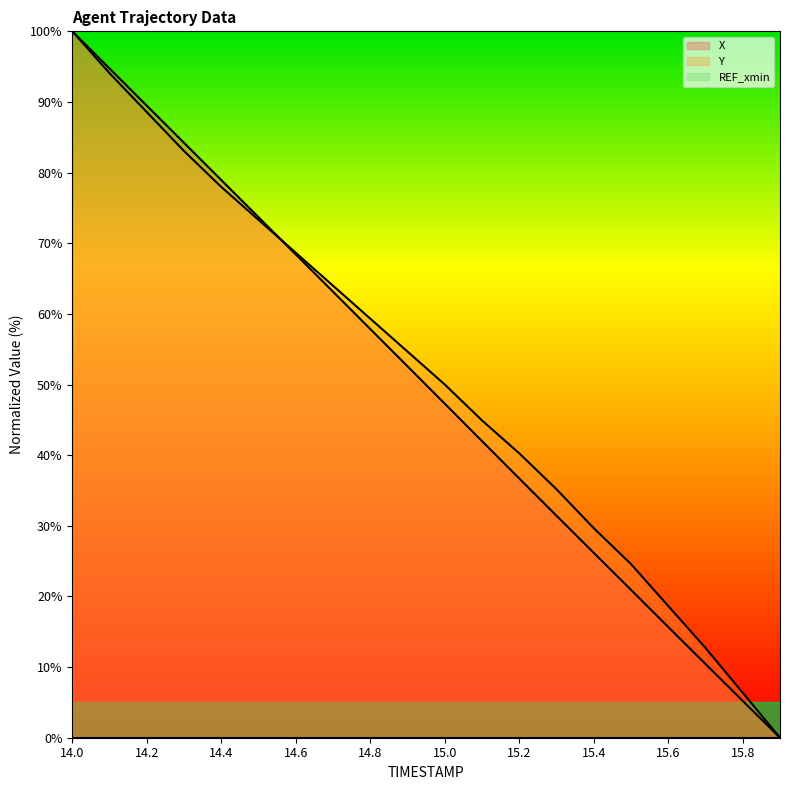

How many times do X and Y cross each other?

1